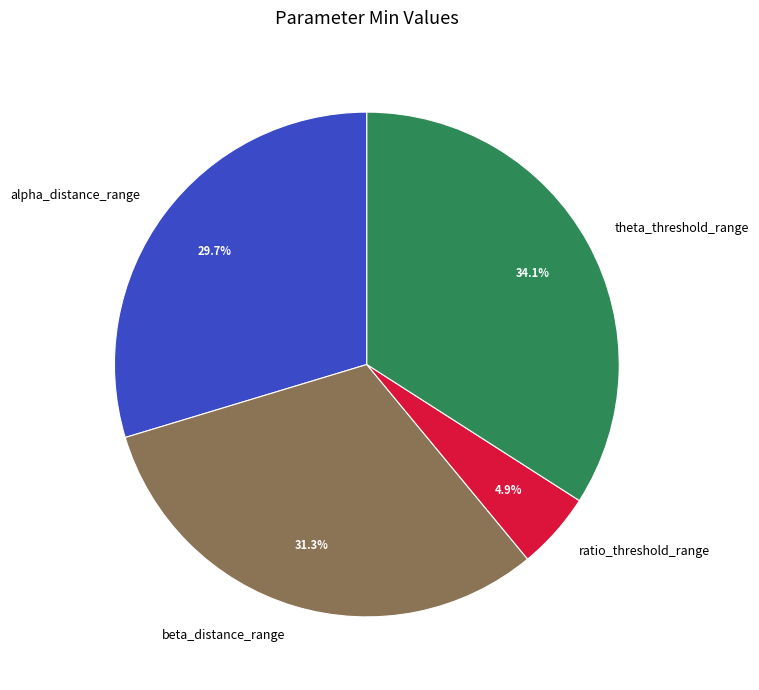

To the nearest percent, what is the difference between the alpha_distance_range and beta_distance_range slice percentages?

2%